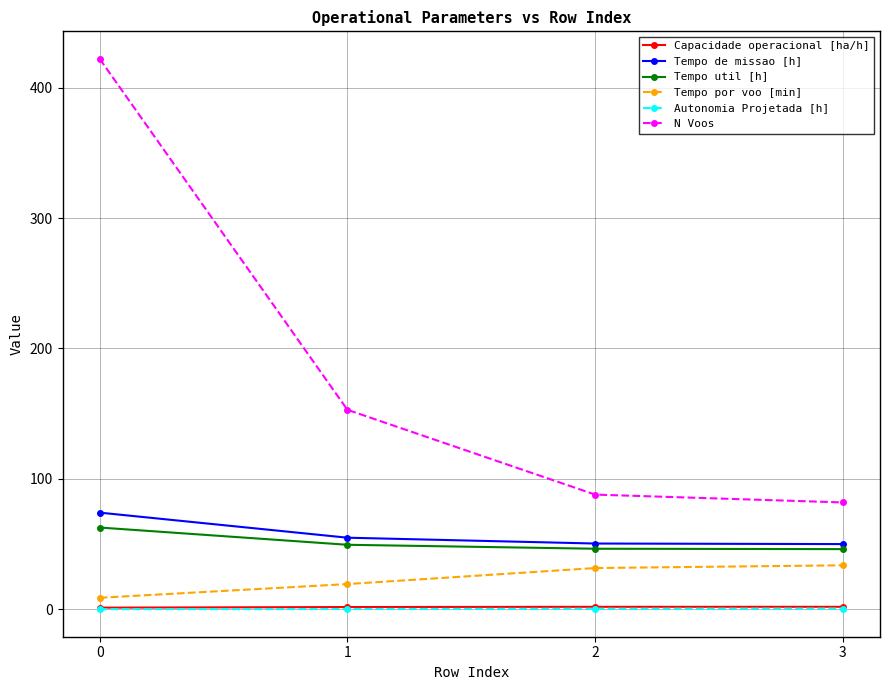

Which series has the largest total across all categories?

N Voos